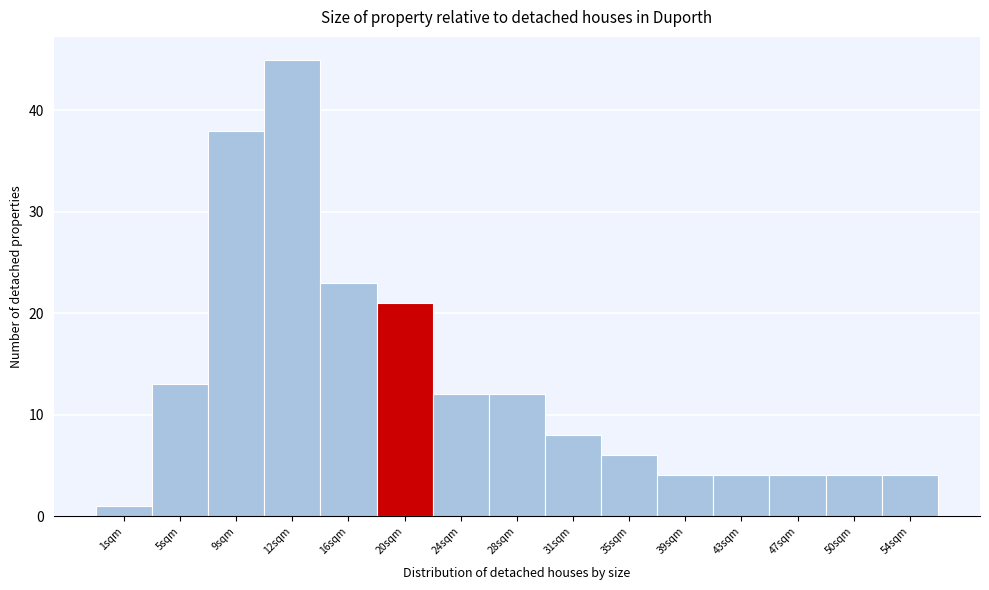

Reading left to right, list all the values displayed in this chart.

1sqm=1	5sqm=13	9sqm=38	12sqm=45	16sqm=23	20sqm=21	24sqm=12	28sqm=12	31sqm=8	35sqm=6	39sqm=4	43sqm=4	47sqm=4	50sqm=4	54sqm=4